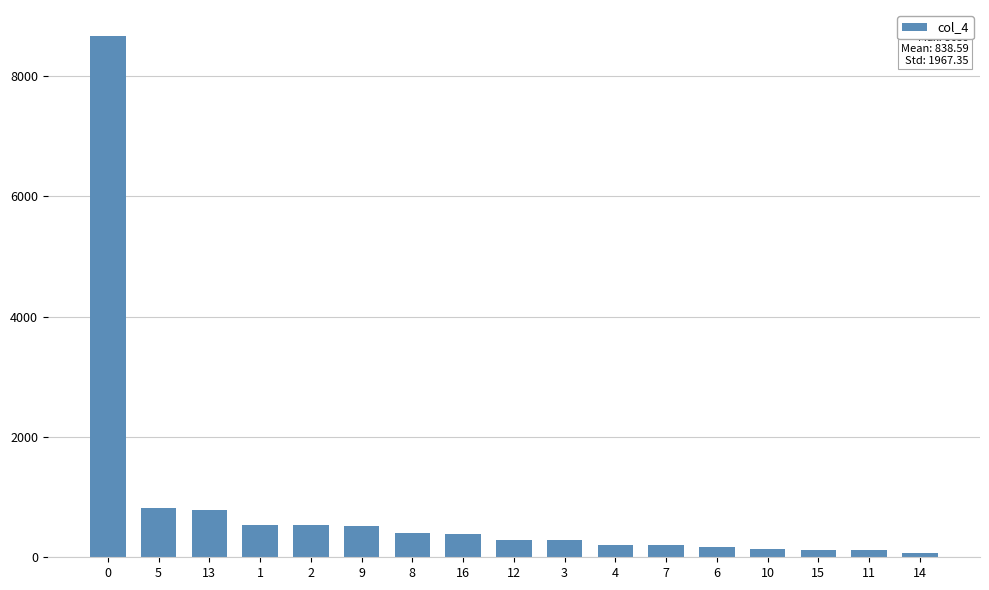

The chart shows a value of 66 at 14. True or false?

True